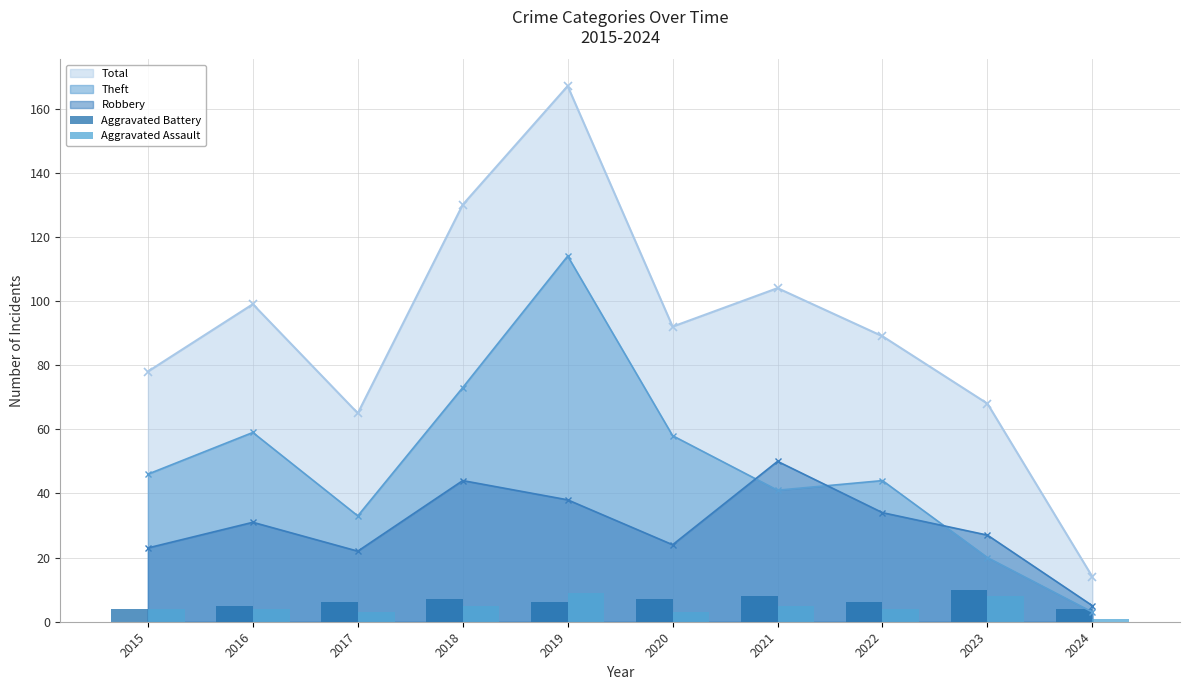

Count the Aggravated Battery values in the range 5 to 7.

6